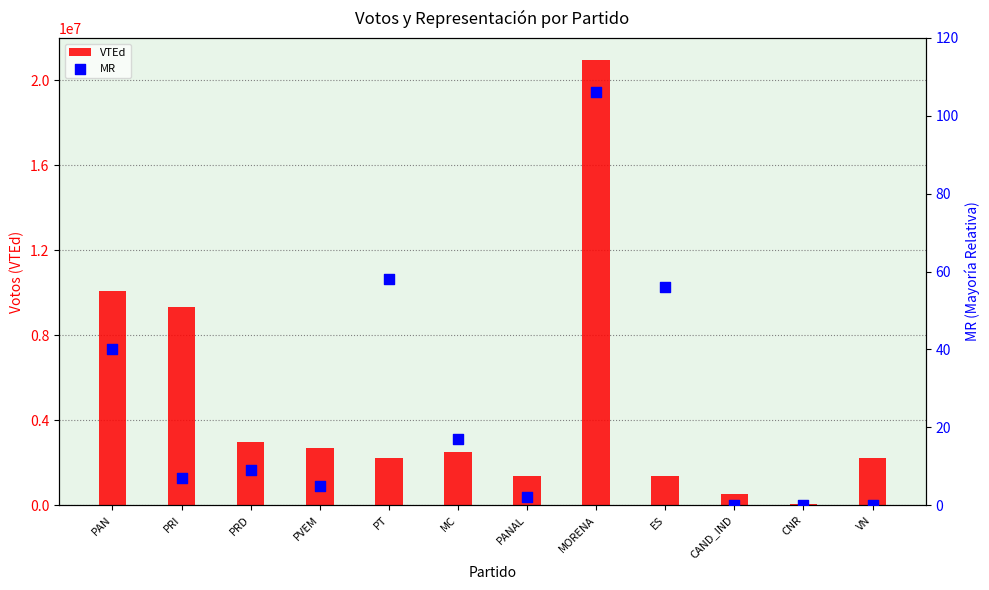

What are all the series names shown in the legend?

VTEd, MR